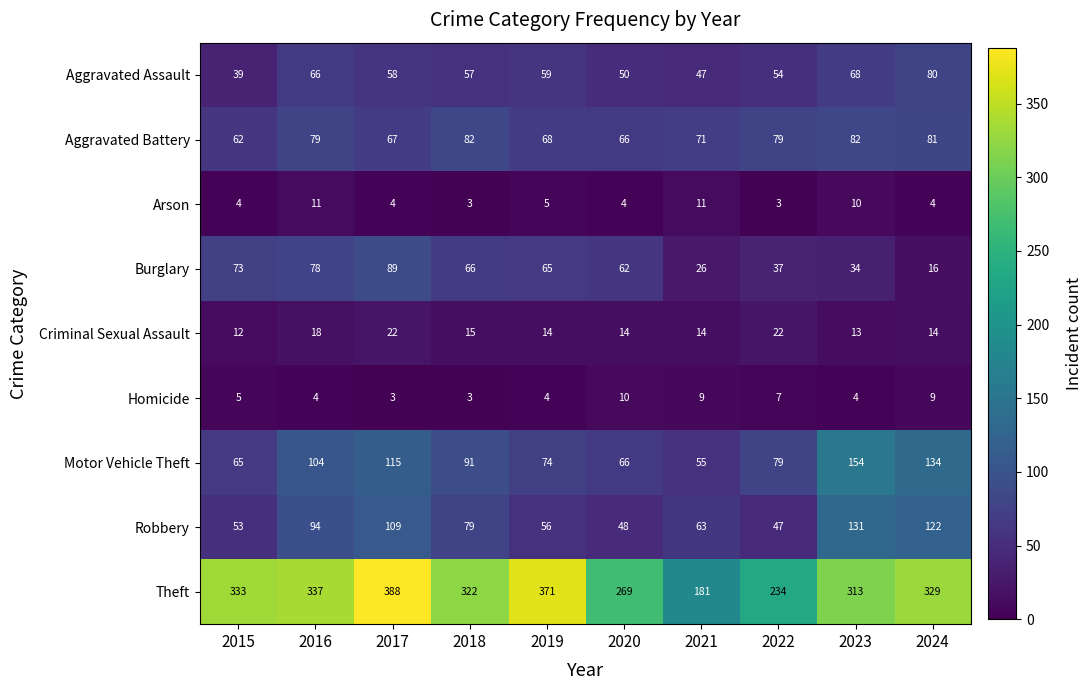

Which series has the largest total across all categories?

Theft